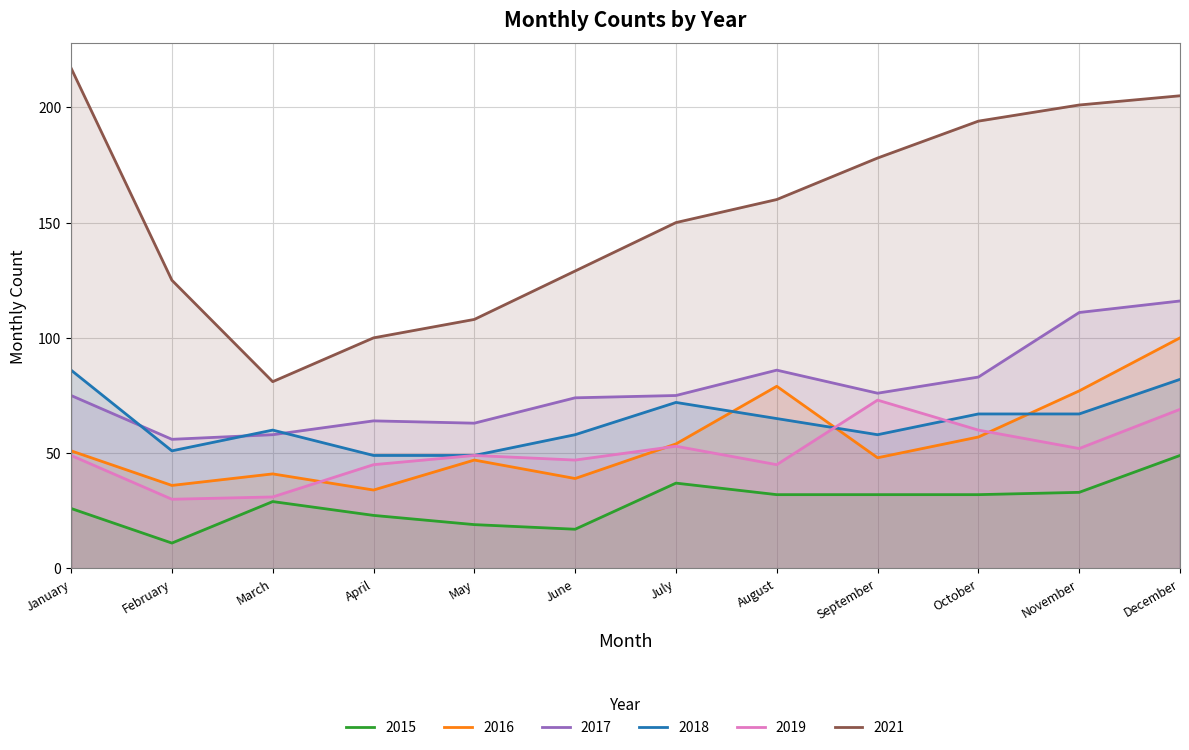

At May, list the series in order from smallest to largest.

2015, 2016, 2018, 2019, 2017, 2021